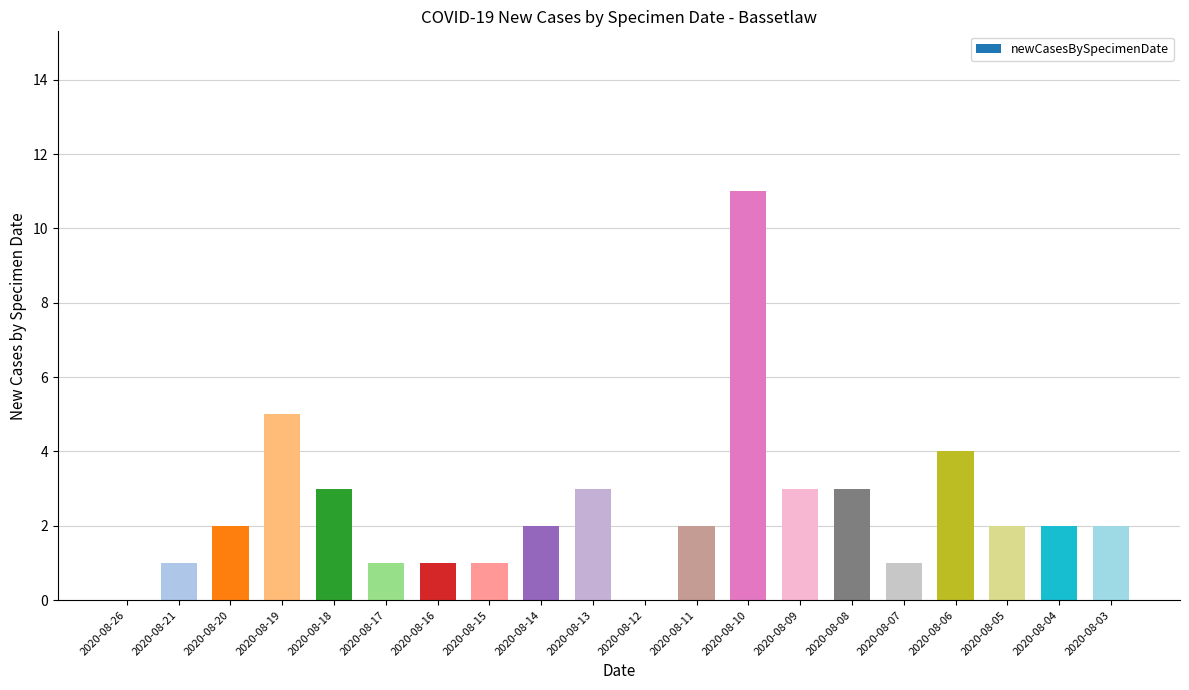

Reading left to right, what are all the values shown in this chart?

0	1	2	5	3	1	1	1	2	3	0	2	11	3	3	1	4	2	2	2